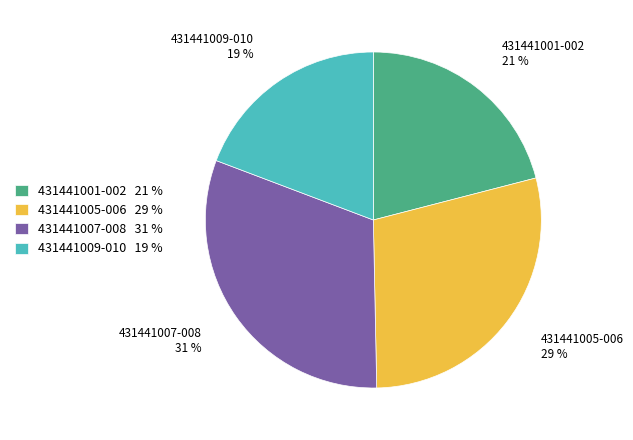

What is the ratio of the value at 431441009-010 19 % to the value at 431441007-008 31 %?

0.6